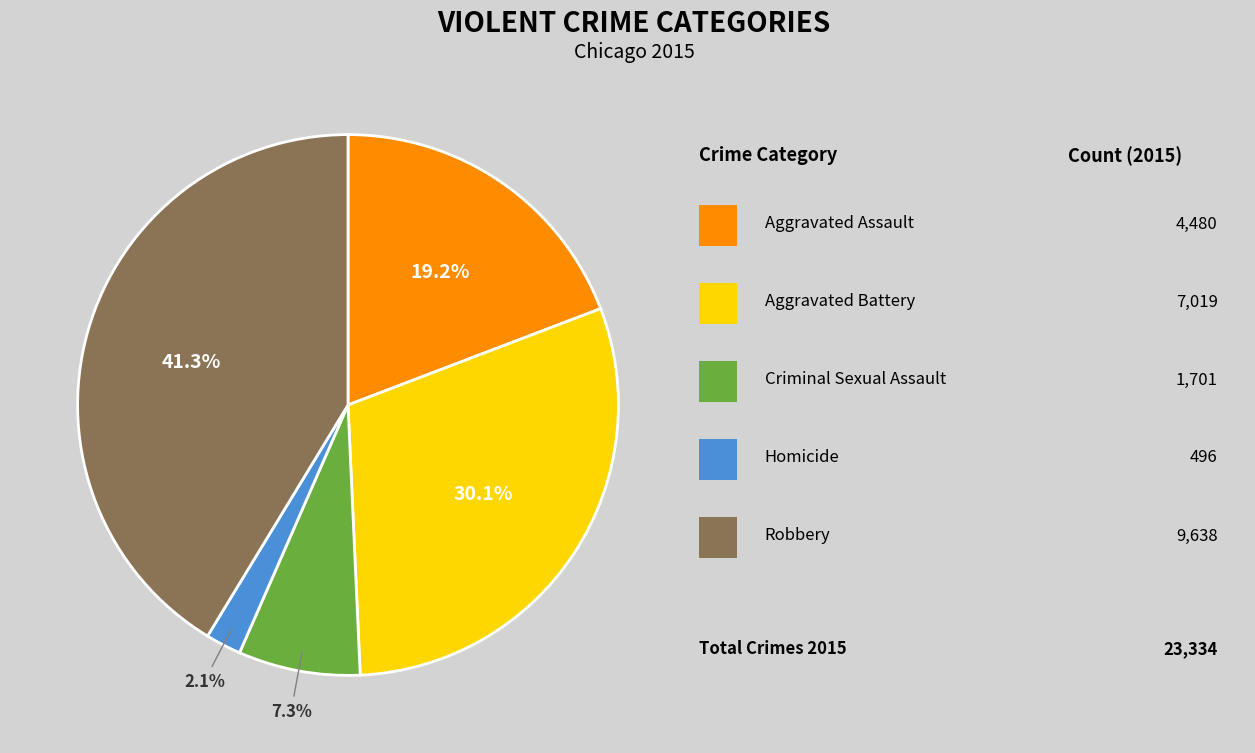

How many segments does this pie chart have?

5